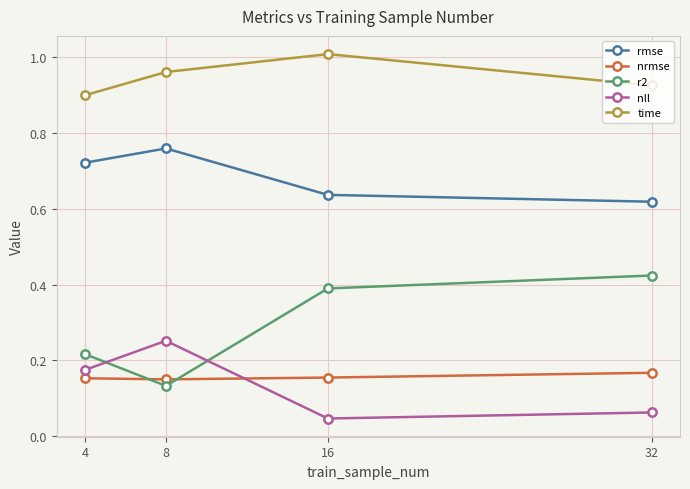

The nrmse series shows 0.1 at 32. True or false?

False